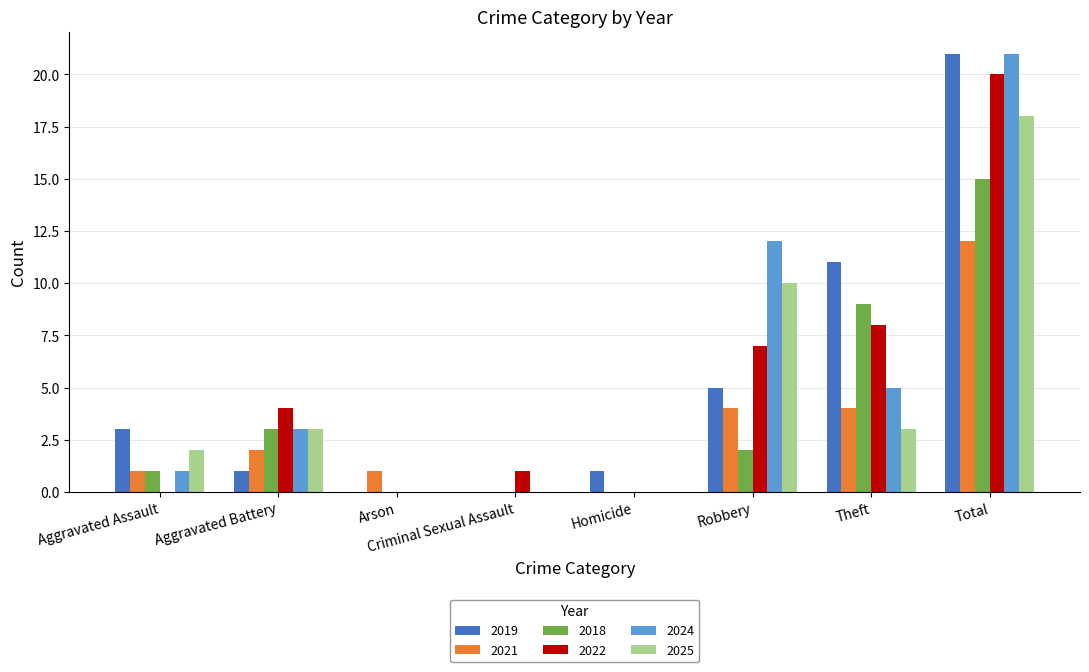

What is the spread (max minus min) of values at Arson?

1